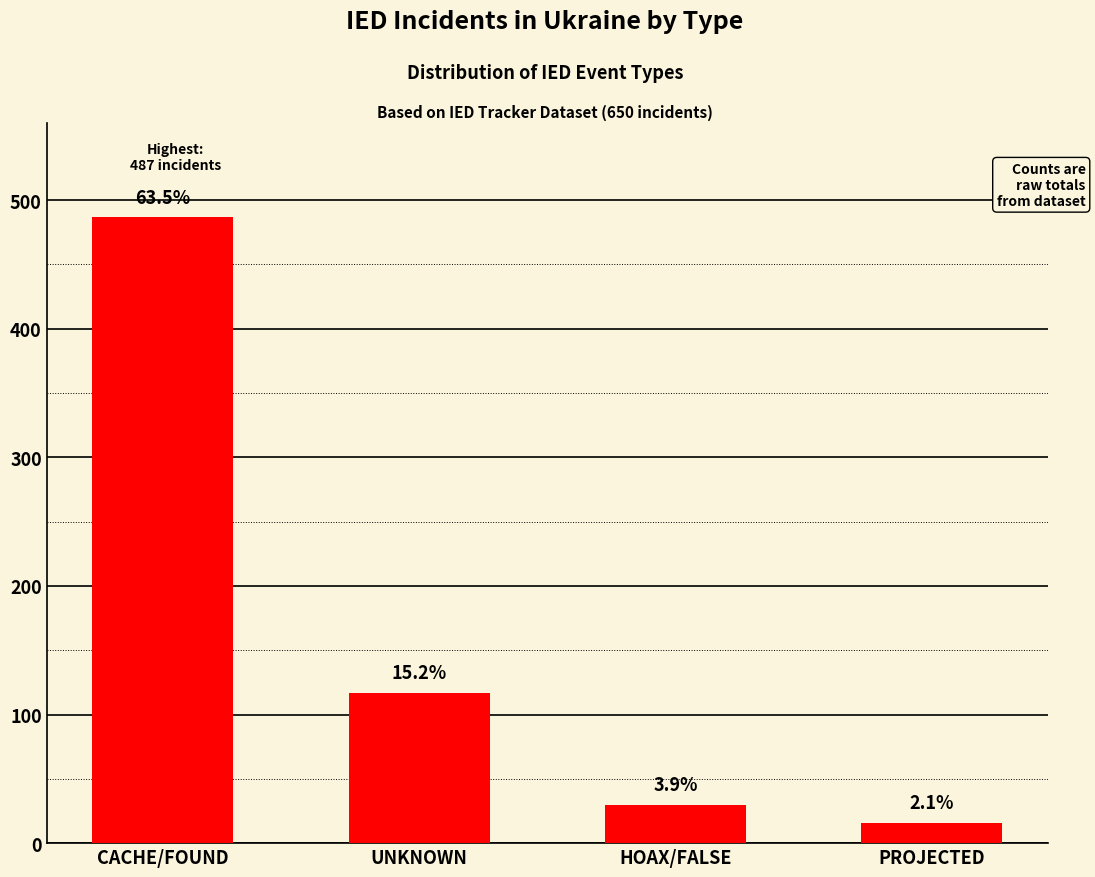

Reading left to right, extract all data points from this chart.

487	117	30	16